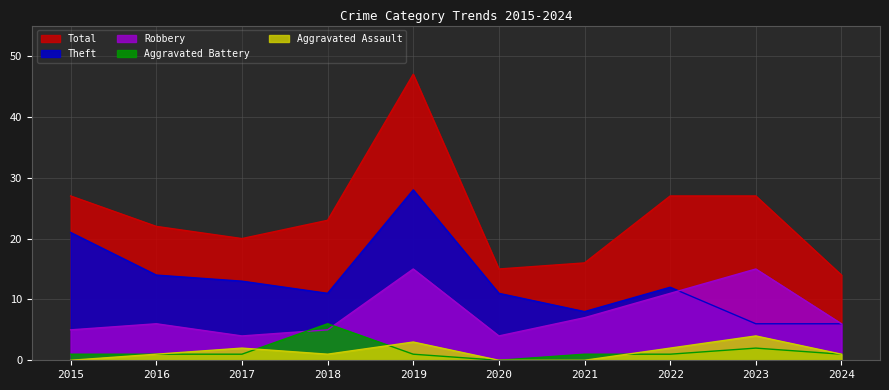

Where is the first local minimum for Theft?

2018